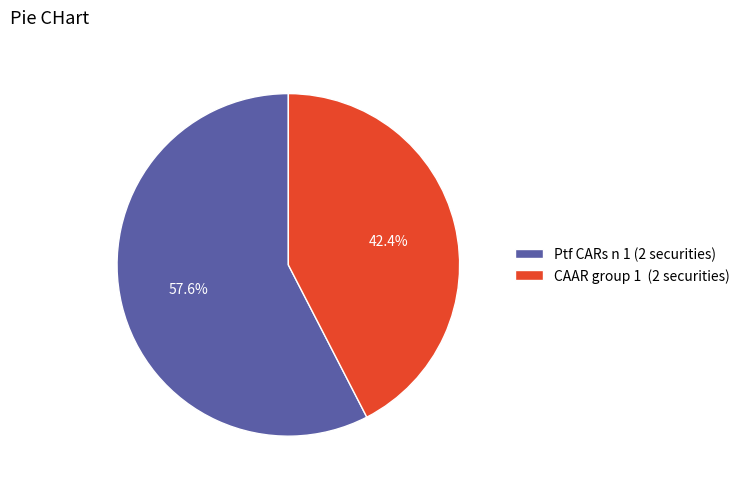

How much of the chart is everything except Ptf CARs n 1 (2 securities)?

42.4%